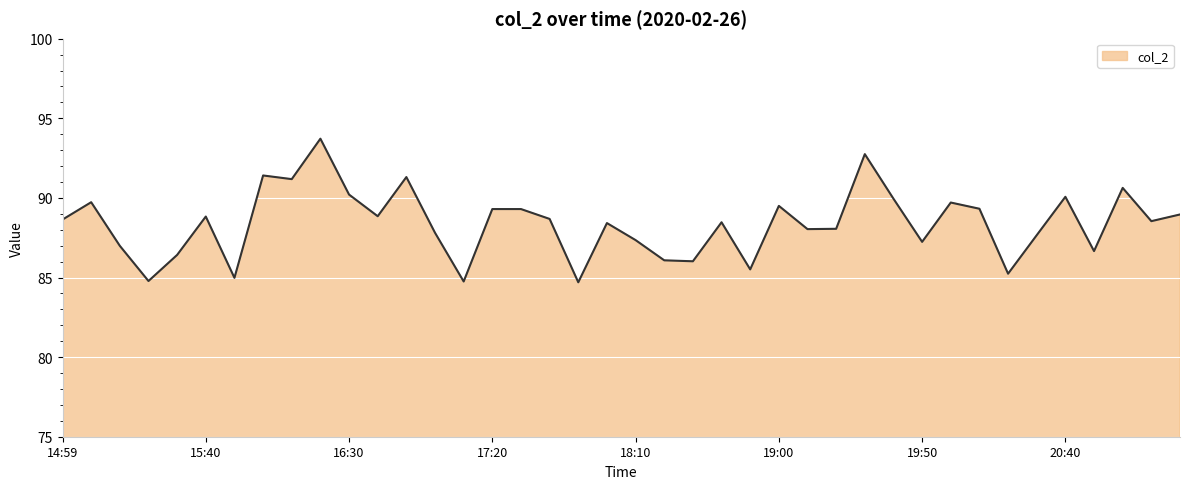

What is the smallest value displayed?

84.7